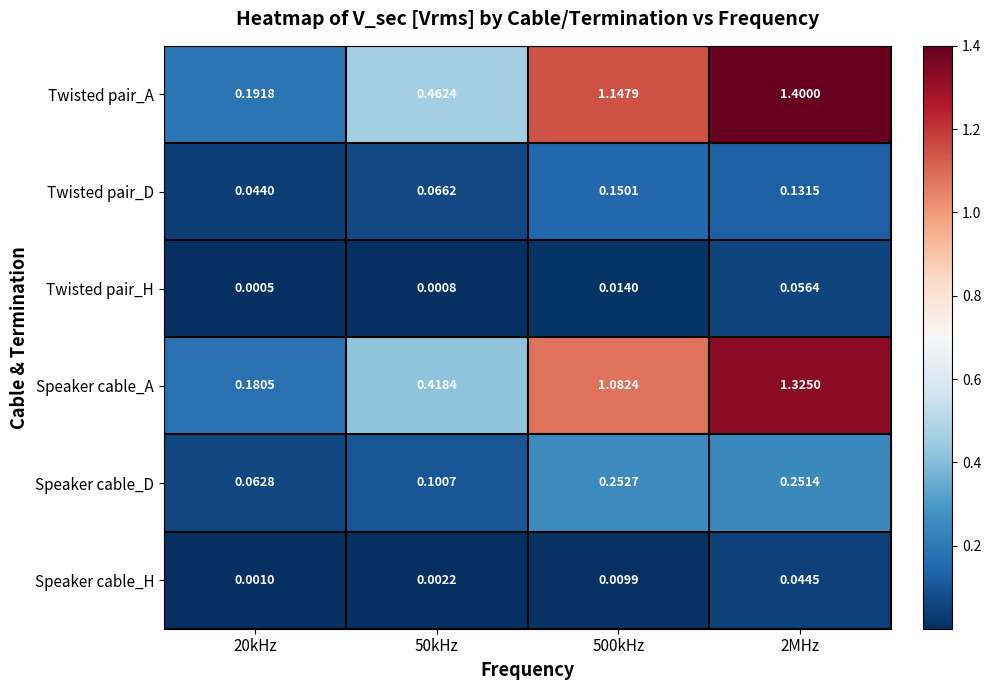

Which series has the largest total across all categories?

Twisted pair_A